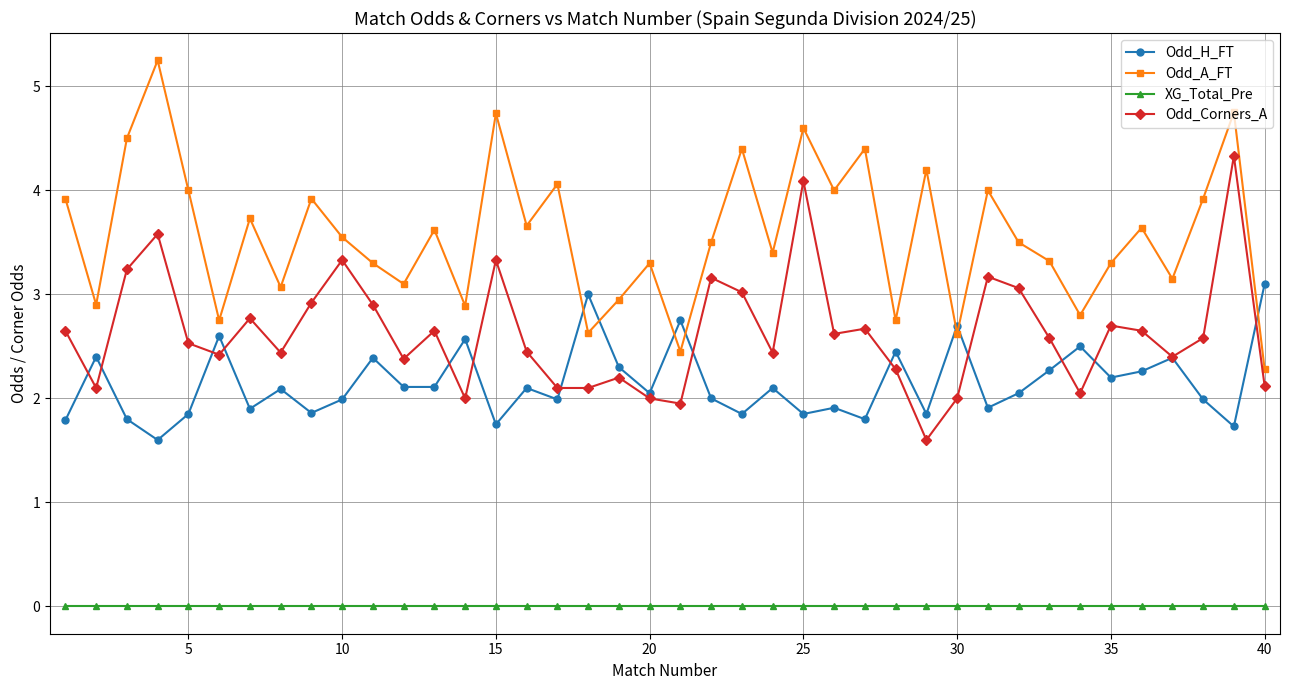

True or false: Odd_H_FT and XG_Total_Pre intersect in this chart.

False